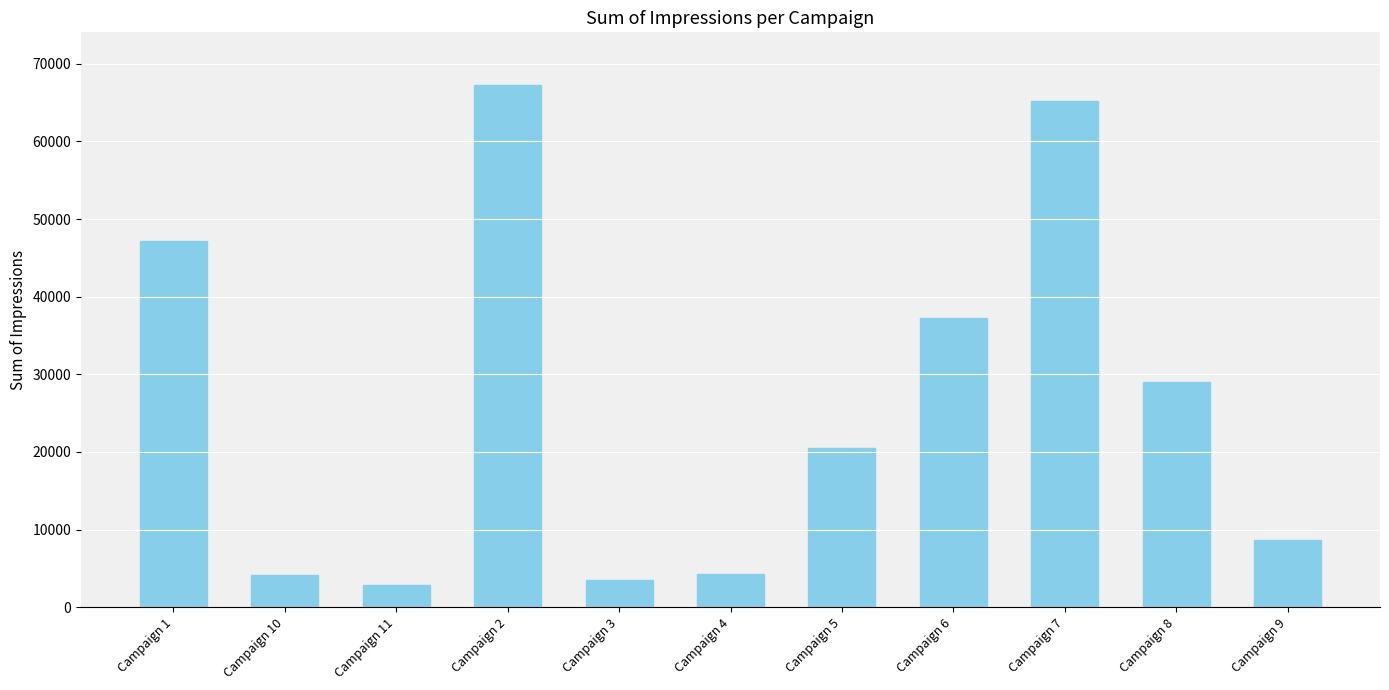

What is the minimum value shown in the chart?

2900